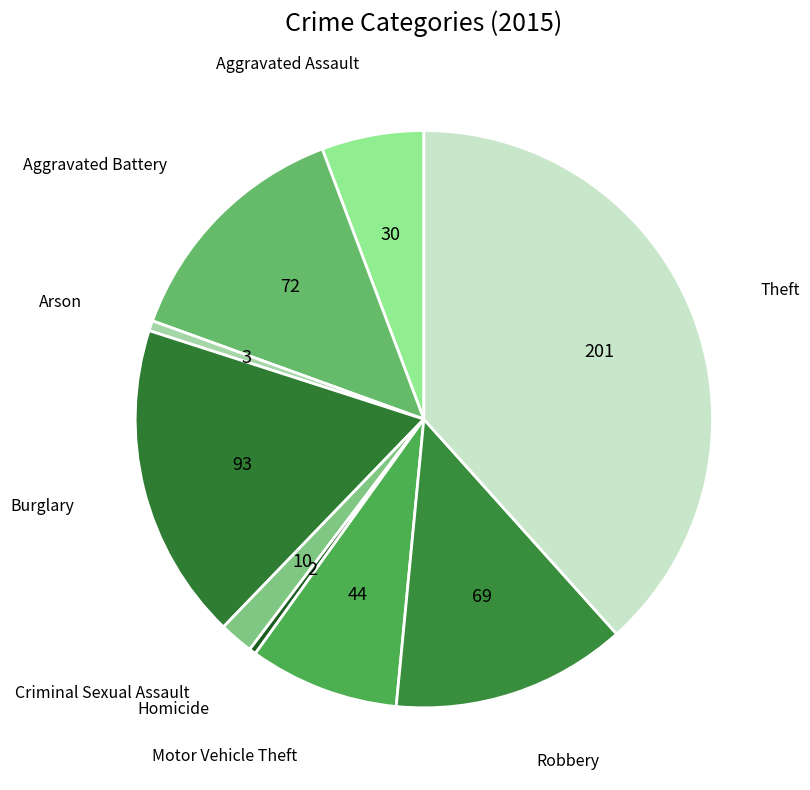

How many slices are in this pie chart?

9